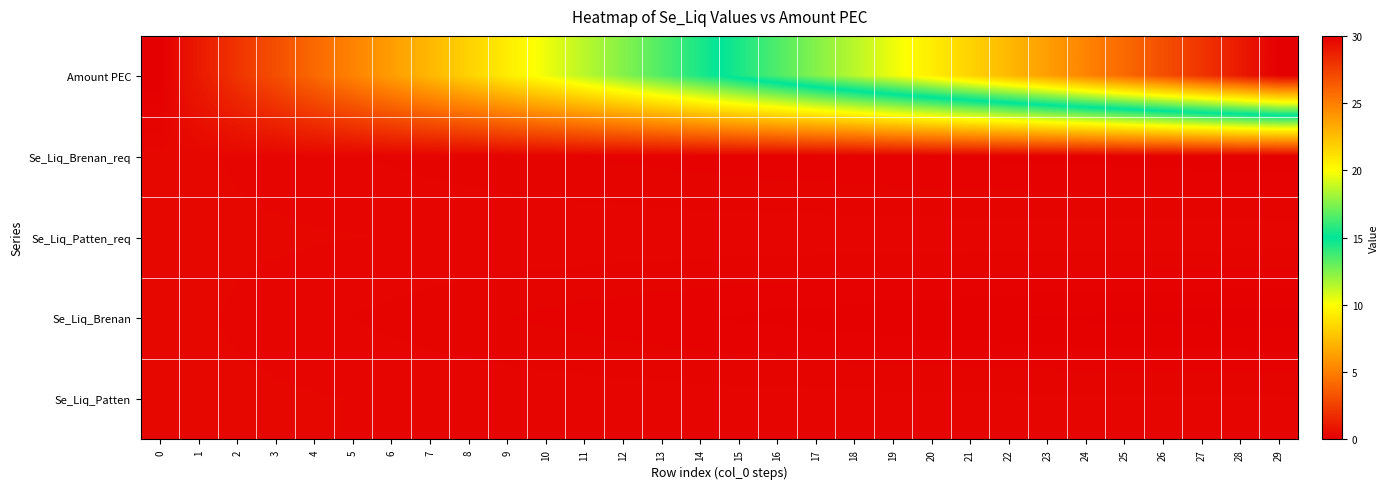

At how many categories does at least one series exceed 22?

8